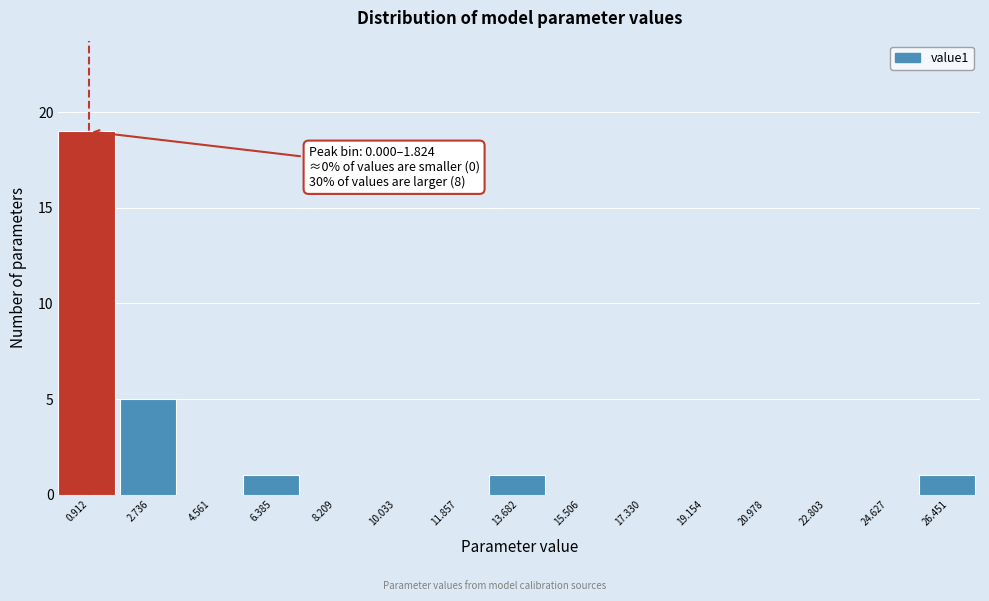

Over which range of the x-axis is the bar tallest?

0.0 to 1.8